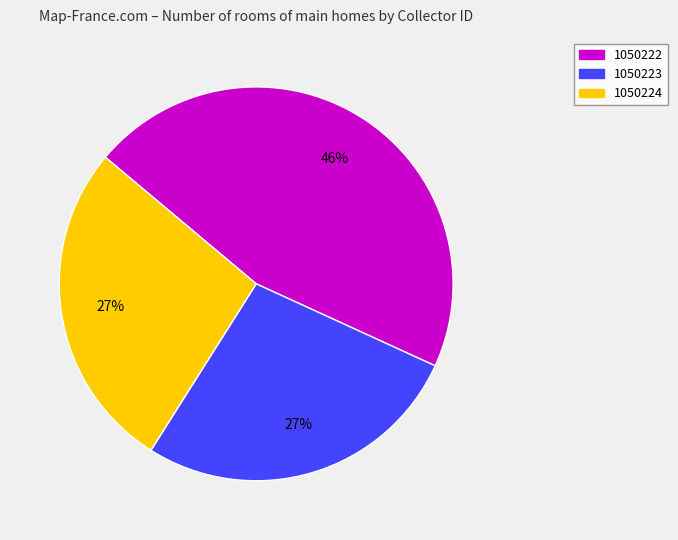

What is the largest slice in the pie chart?

1050222